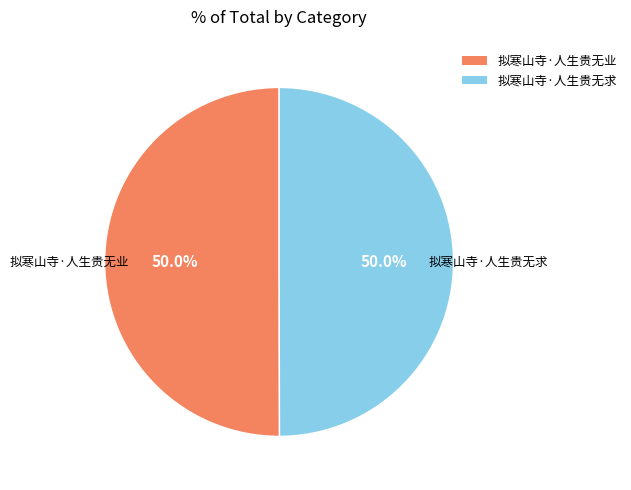

How many segments does this pie chart have?

2